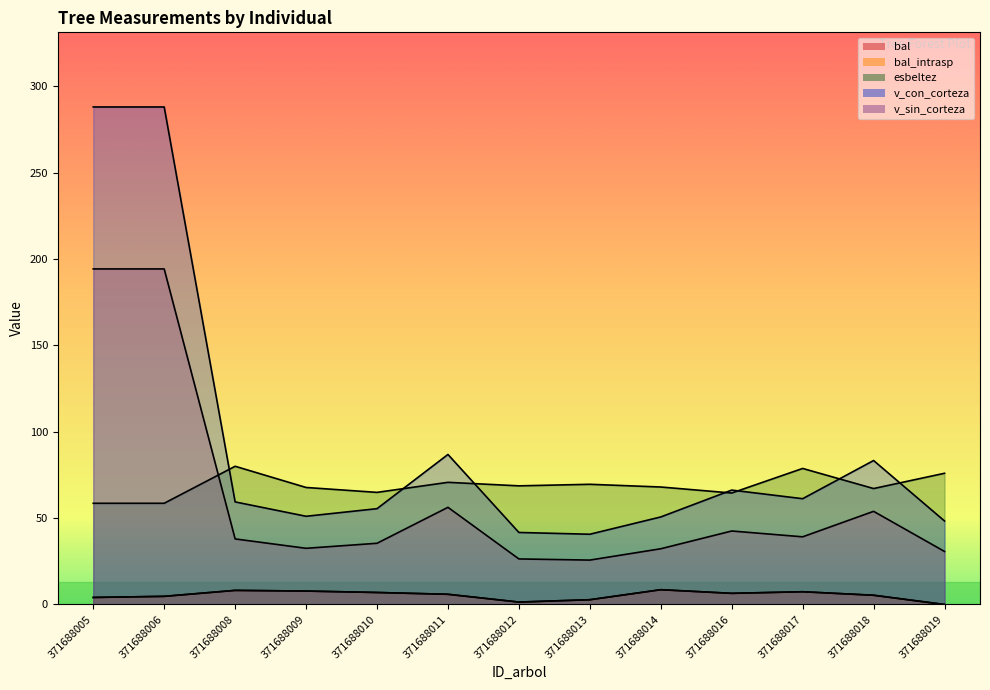

At 371688017, list the series in order from largest to smallest.

esbeltez, v_con_corteza, v_sin_corteza, bal, bal_intrasp